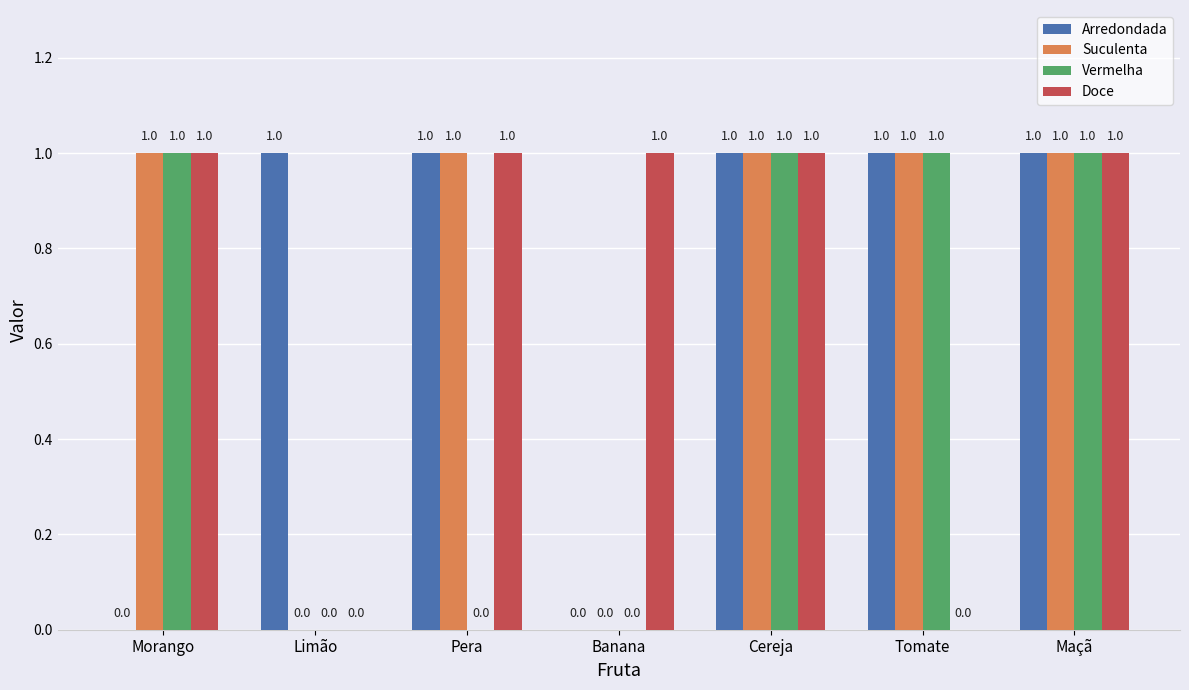

What is the sum of all Vermelha values?

4